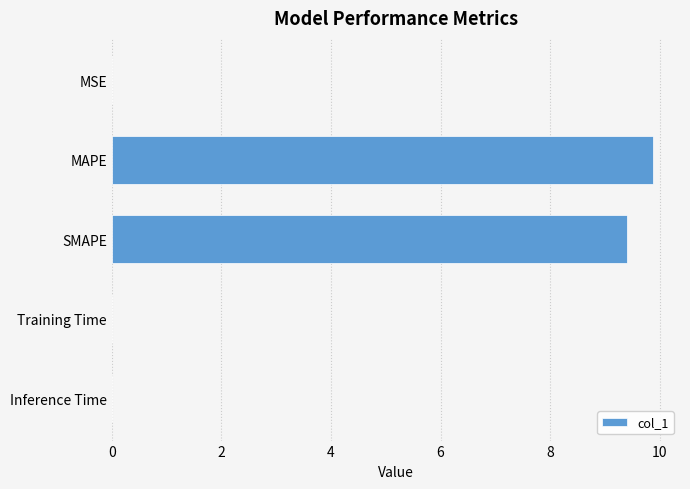

What value does the data have at SMAPE?

9.4